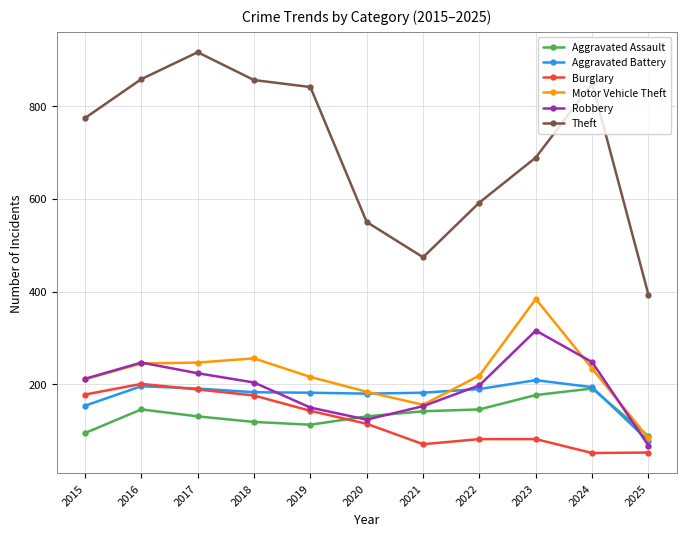

What is the total value across all series at 2021?

1178